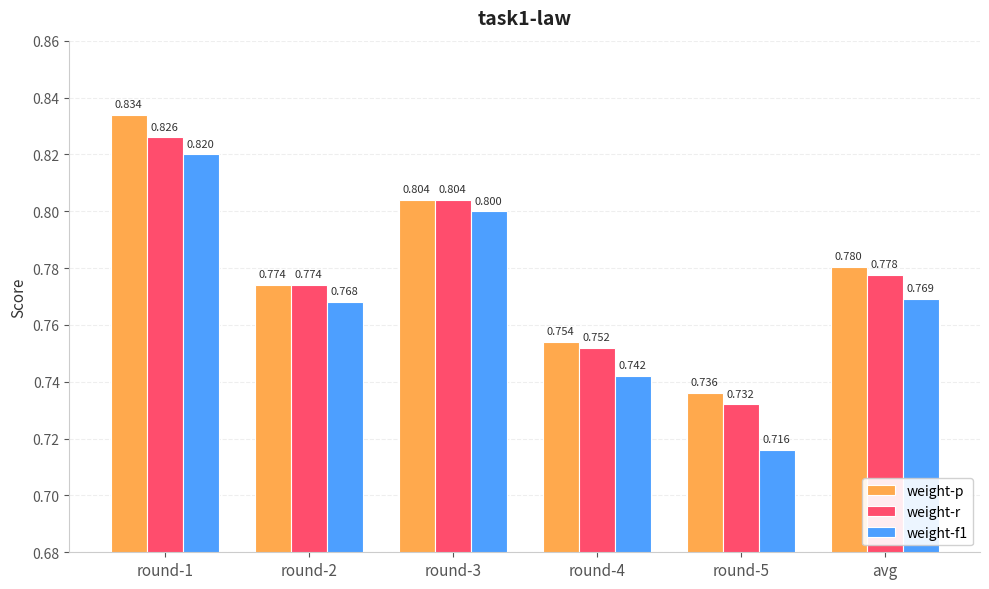

The weight-r series shows 0.3 at round-2. True or false?

False